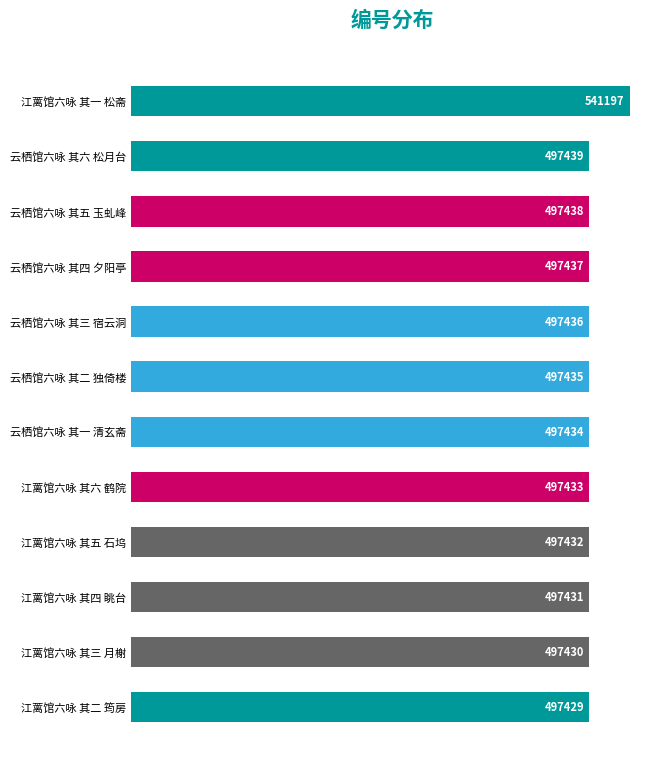

What is the change in value from 江蓠馆六咏 其一 松斋 to 江蓠馆六咏 其二 筠房?

-43768